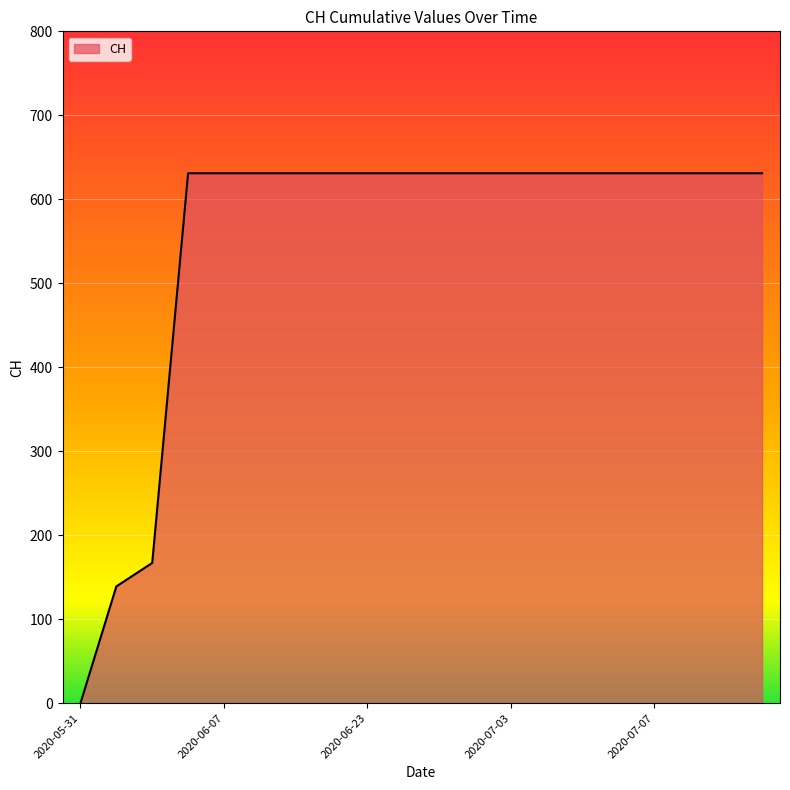

What is the maximum value shown in the chart?

631